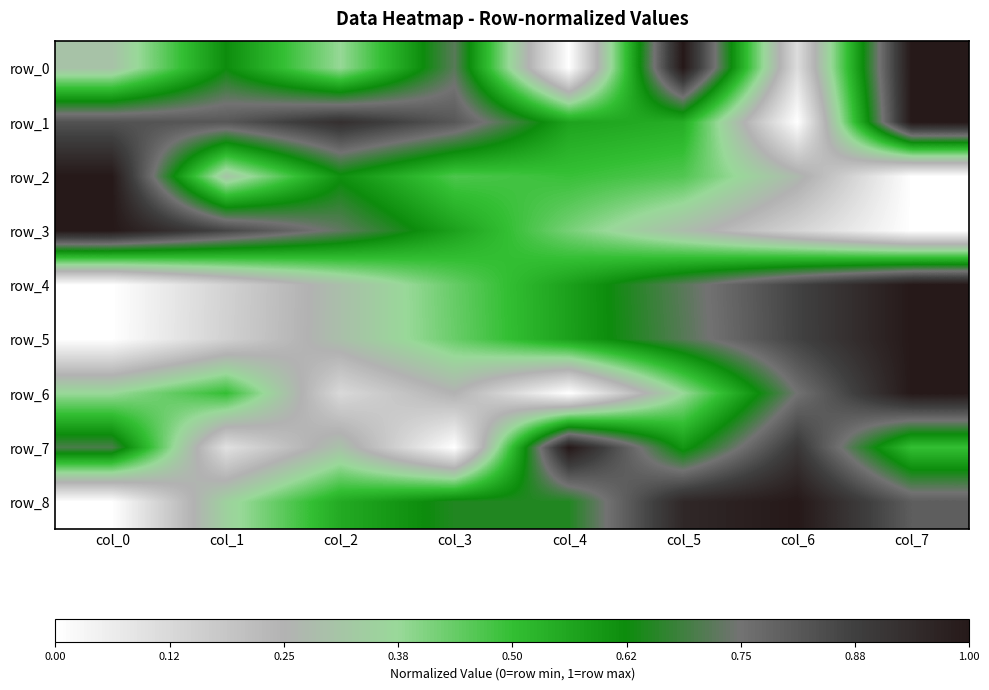

At which label is row_6 closest to 0?

col_4